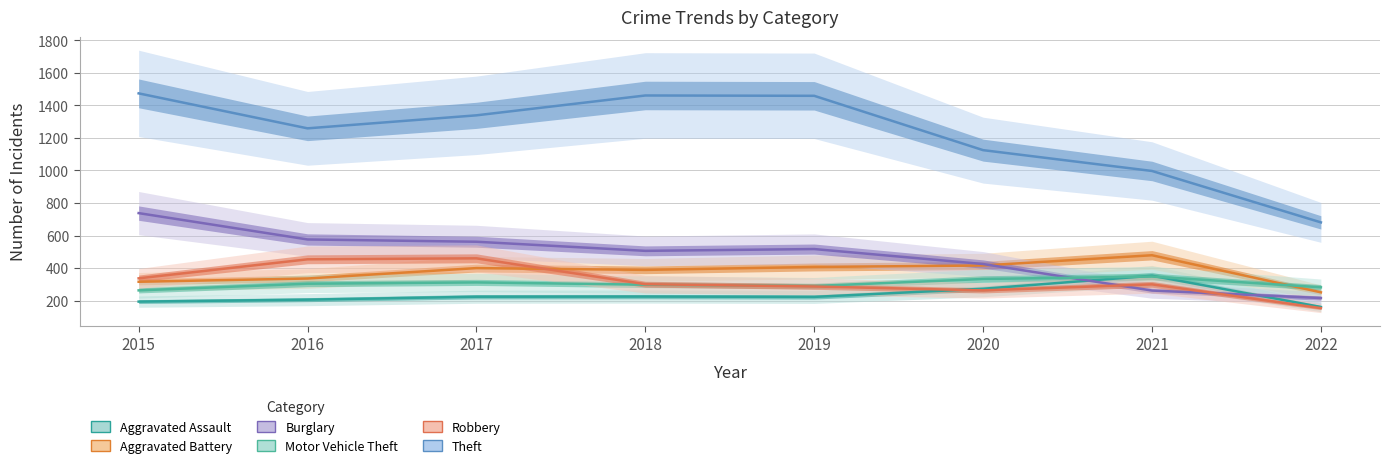

Where is the first local minimum for Theft?

2016